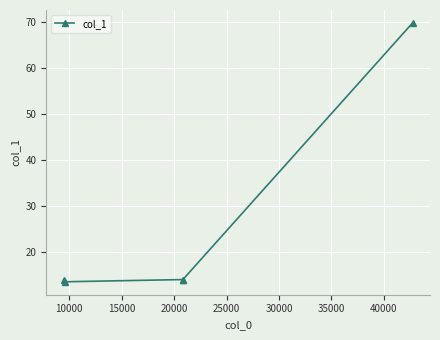

Which category has the lowest value across all series?

10000